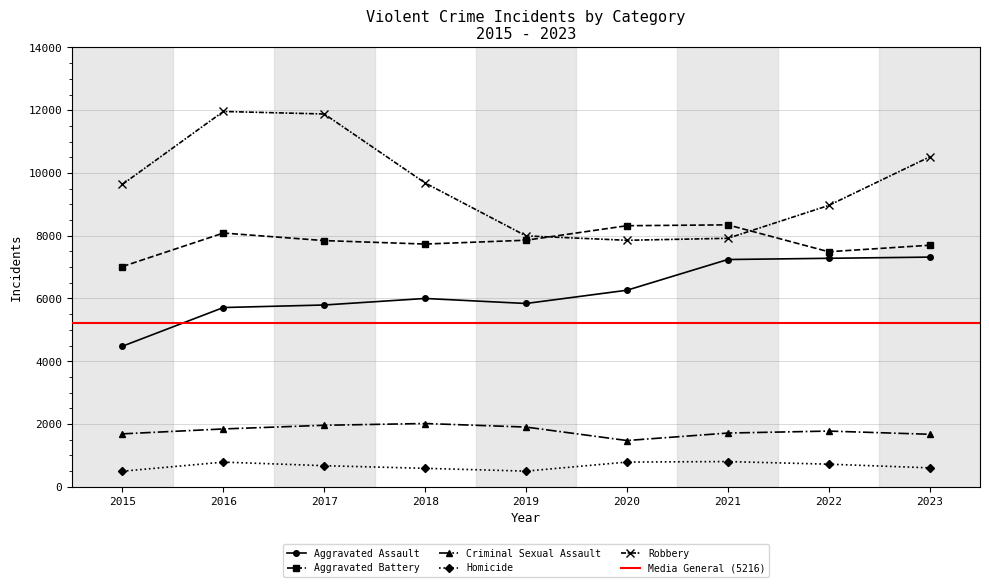

Between 2020 and 2021, which series saw the biggest shift?

Aggravated Assault